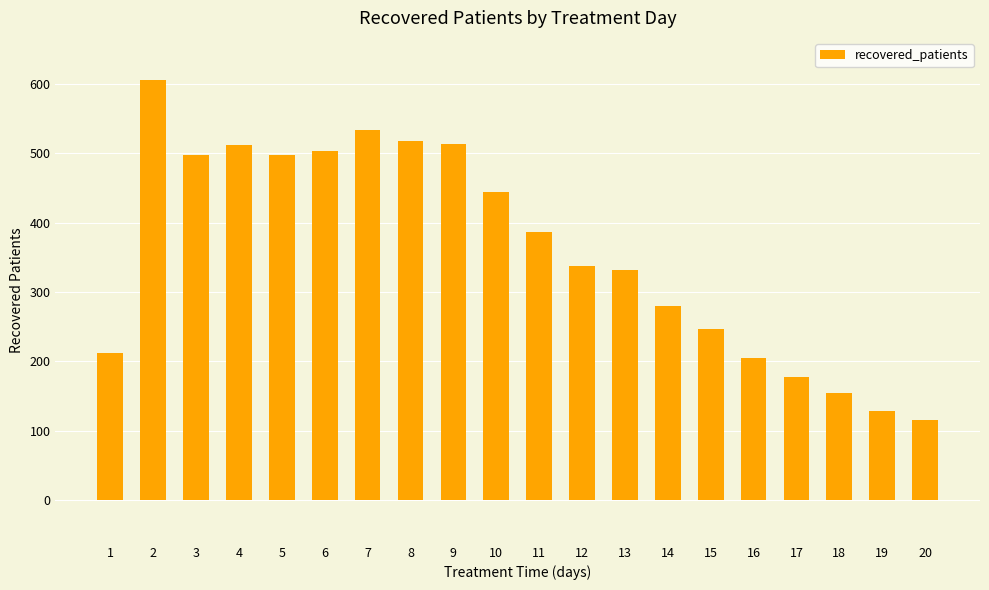

What is the maximum value shown in the chart?

606